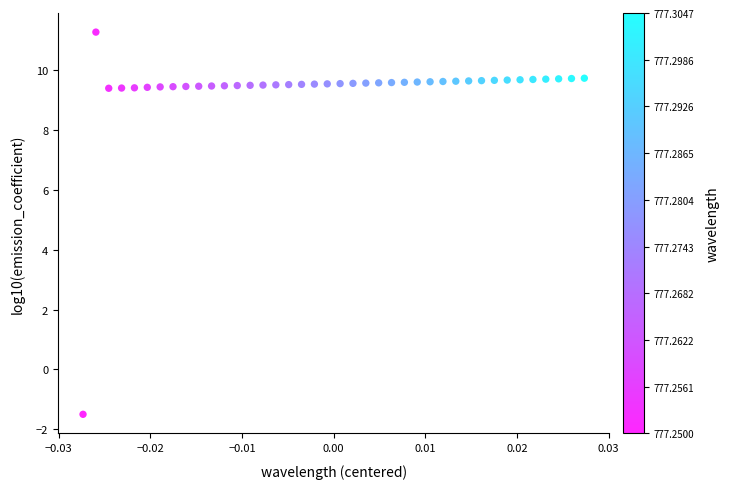

What is the range of Y values (max minus min)?

12.7